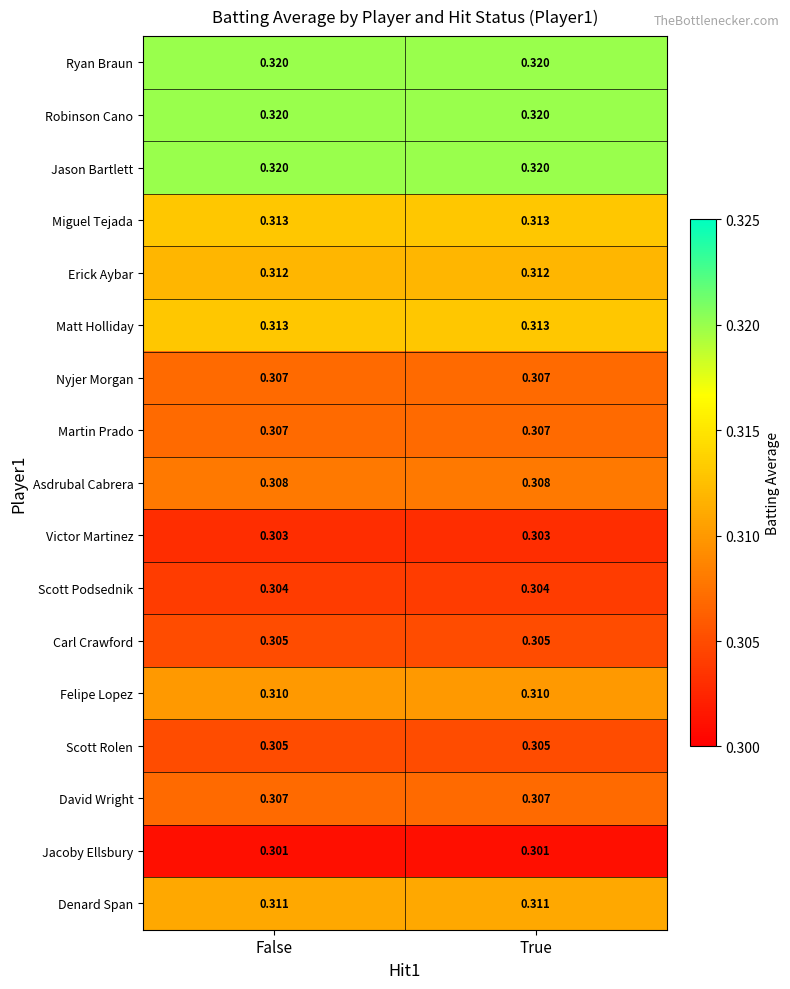

Is the value of Erick Aybar at False greater than the value of Asdrubal Cabrera at False?

Yes